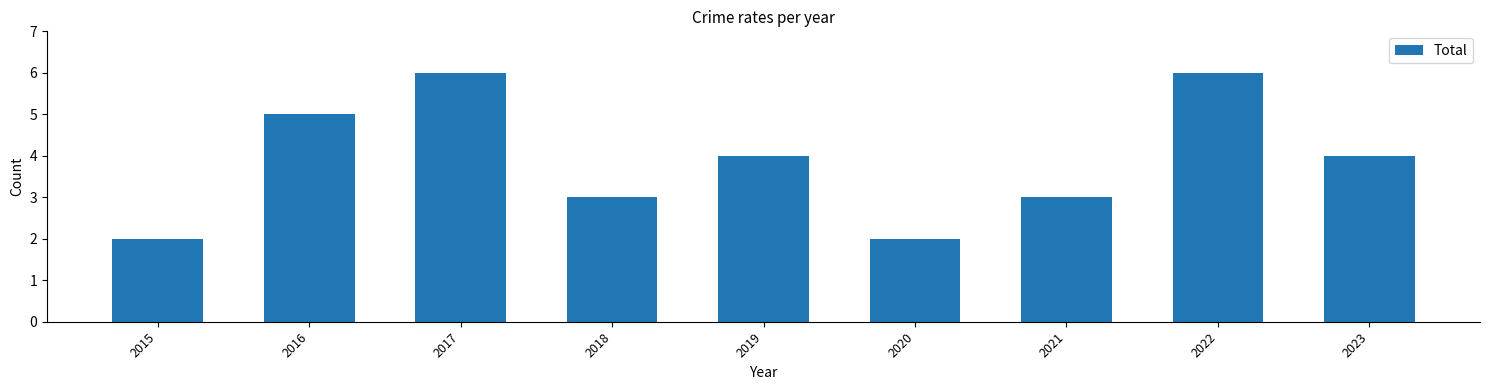

What is the smallest value displayed?

2